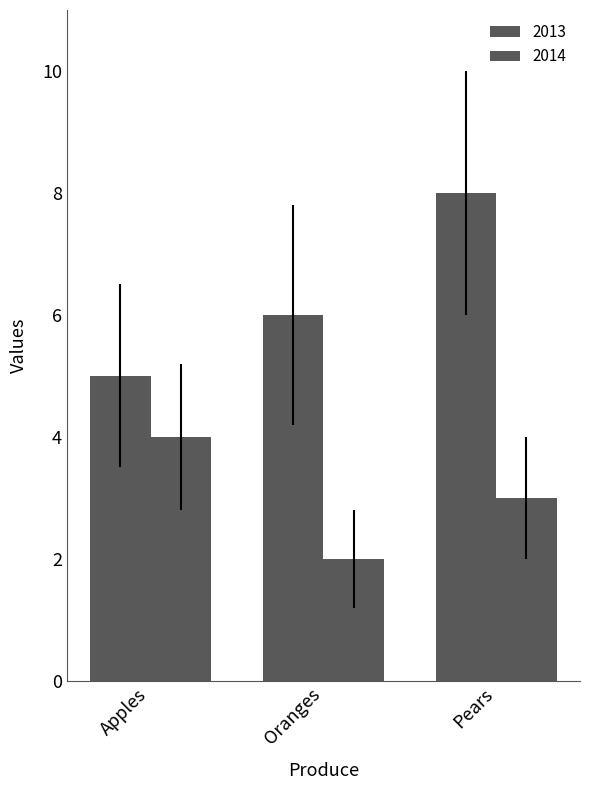

How many groups of bars are there?

3